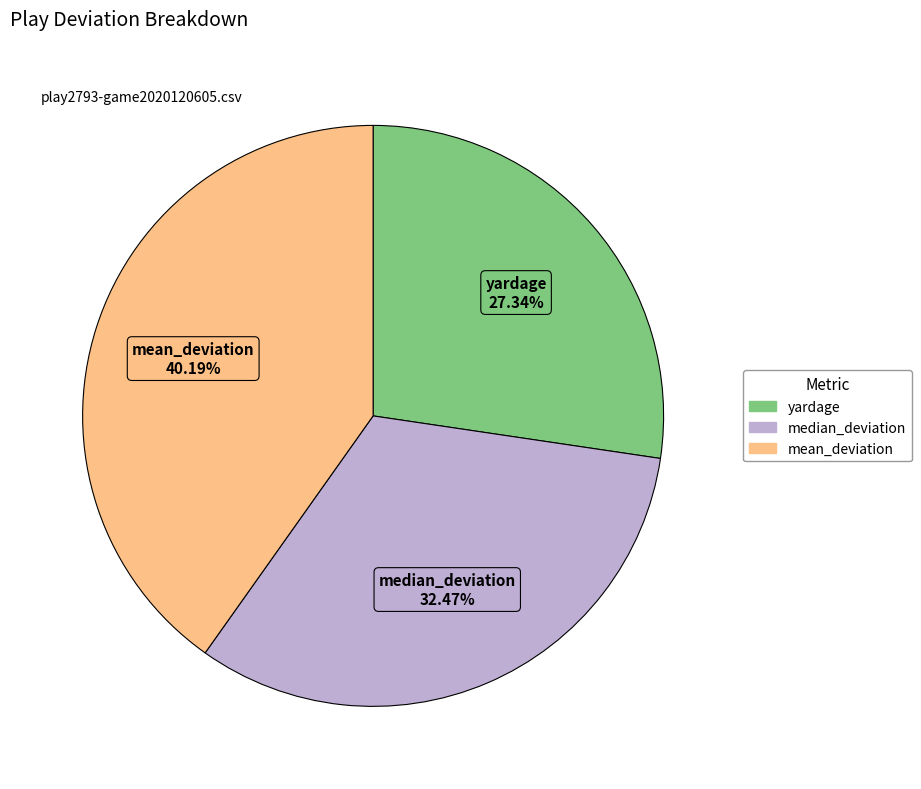

How many slices are in this pie chart?

3